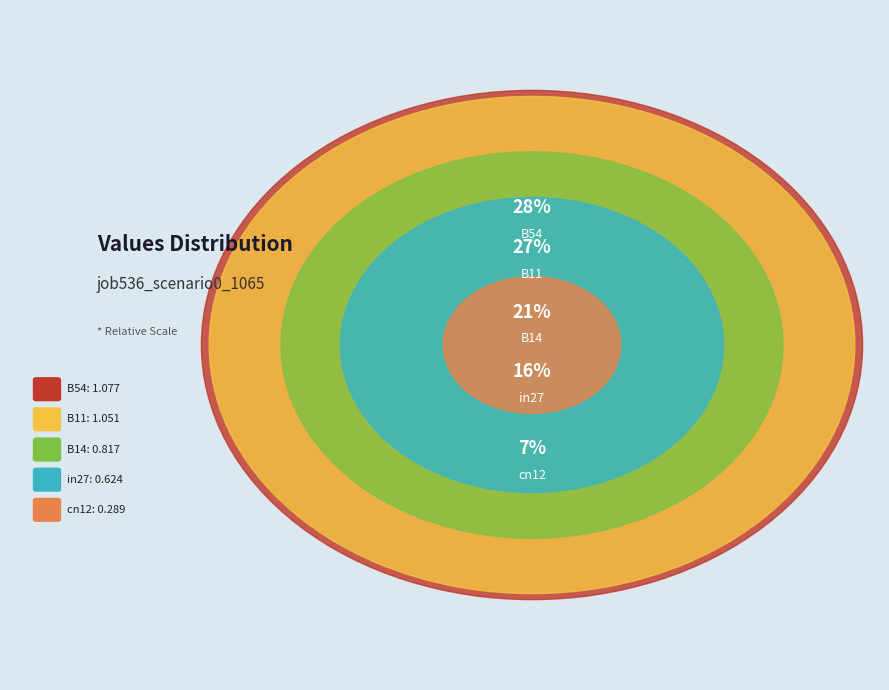

What portion of the pie excludes B11?

72.7%